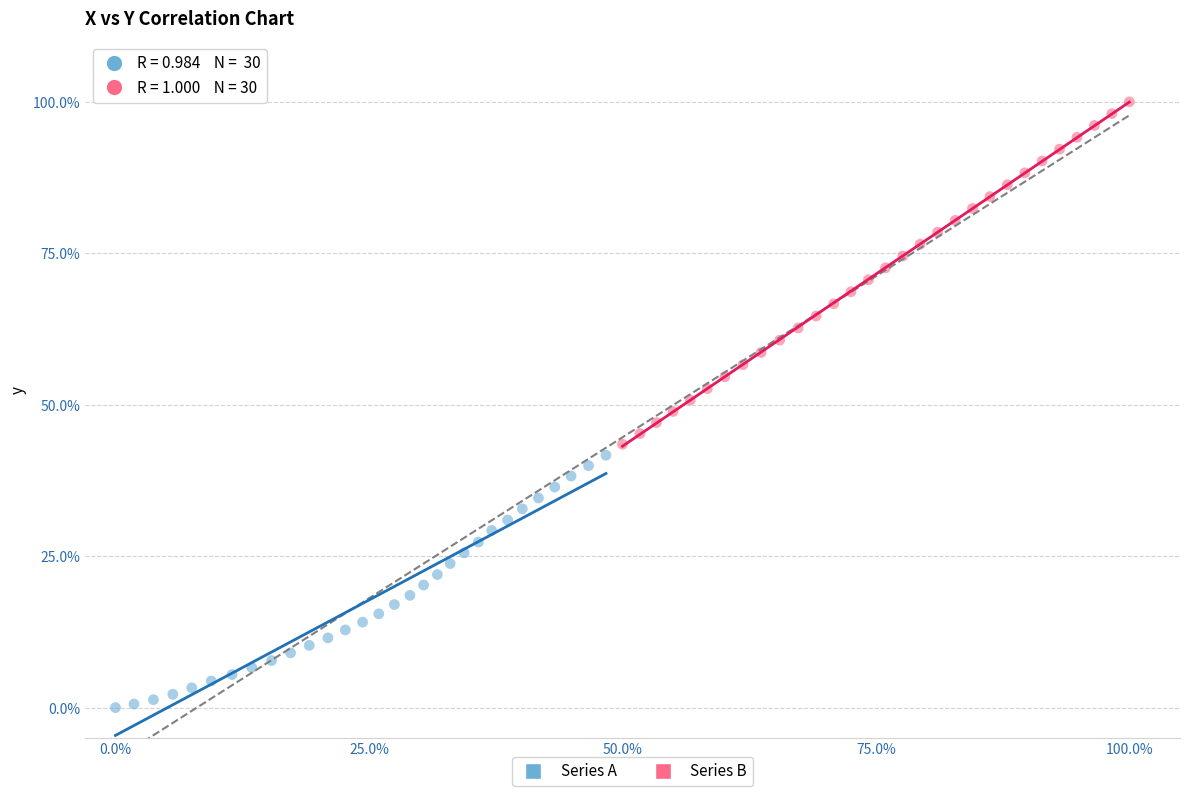

Which series contains the highest Y value?

Series B